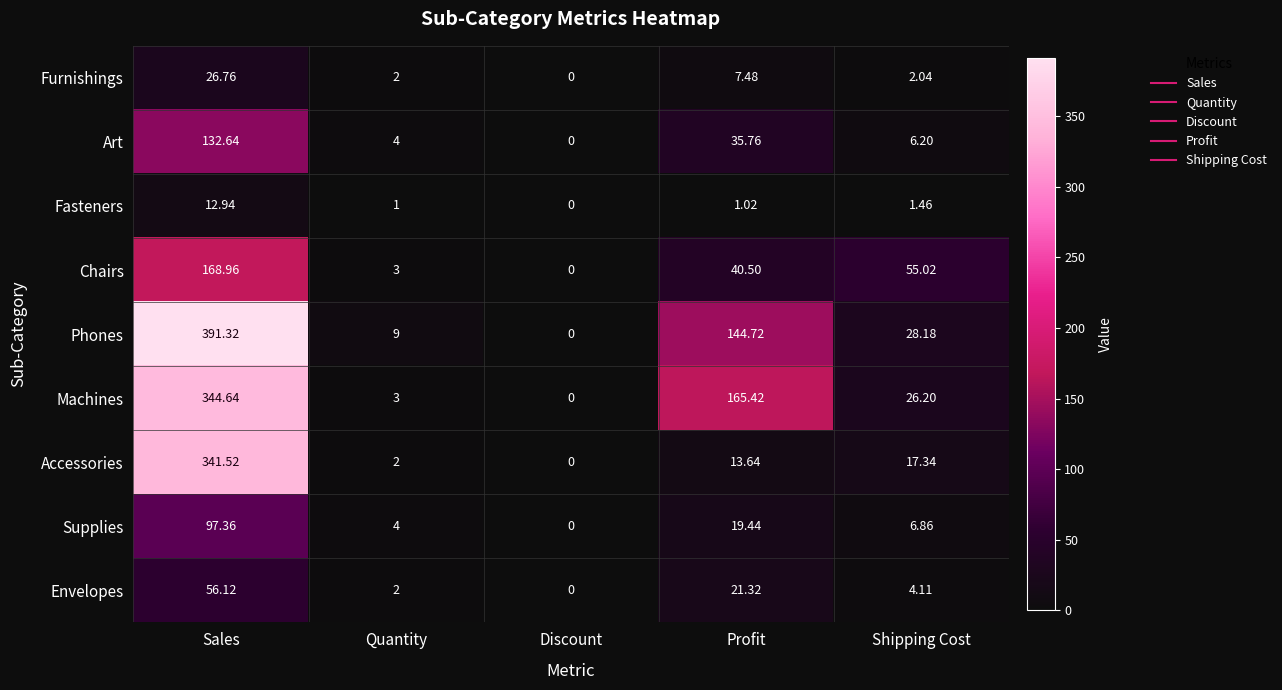

How many series are shown in this chart?

9